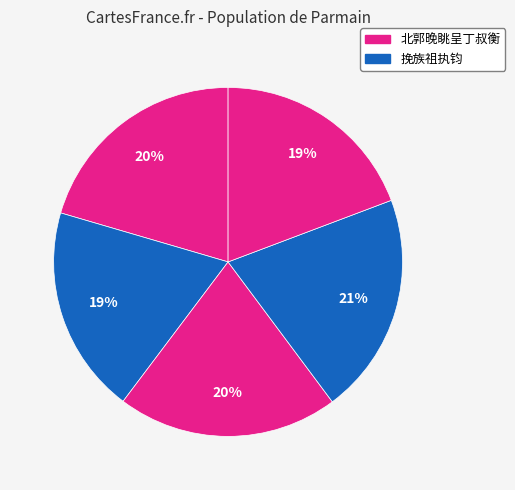

To the nearest percent, what is the average slice percentage?

20%